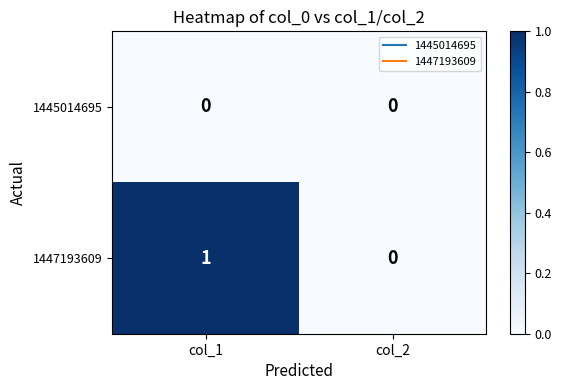

At which category is the sum across all series the highest?

col_1